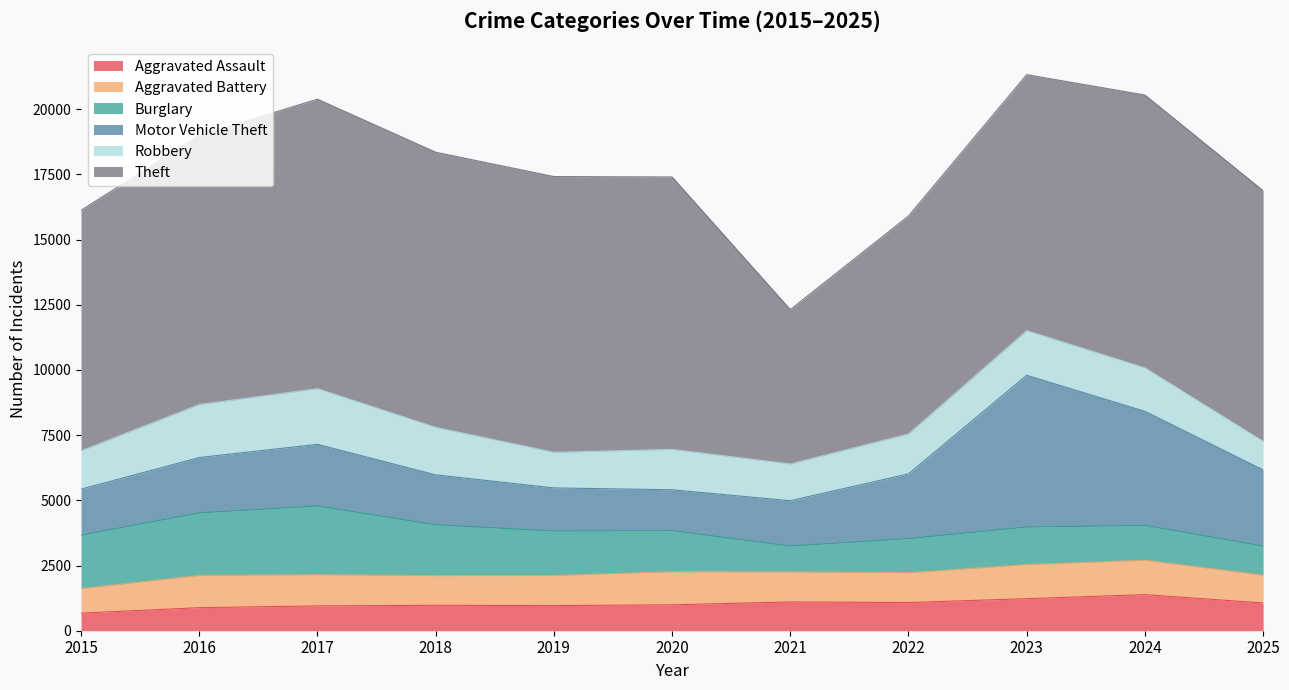

Between 2020 and 2024, which series saw the biggest shift?

Motor Vehicle Theft